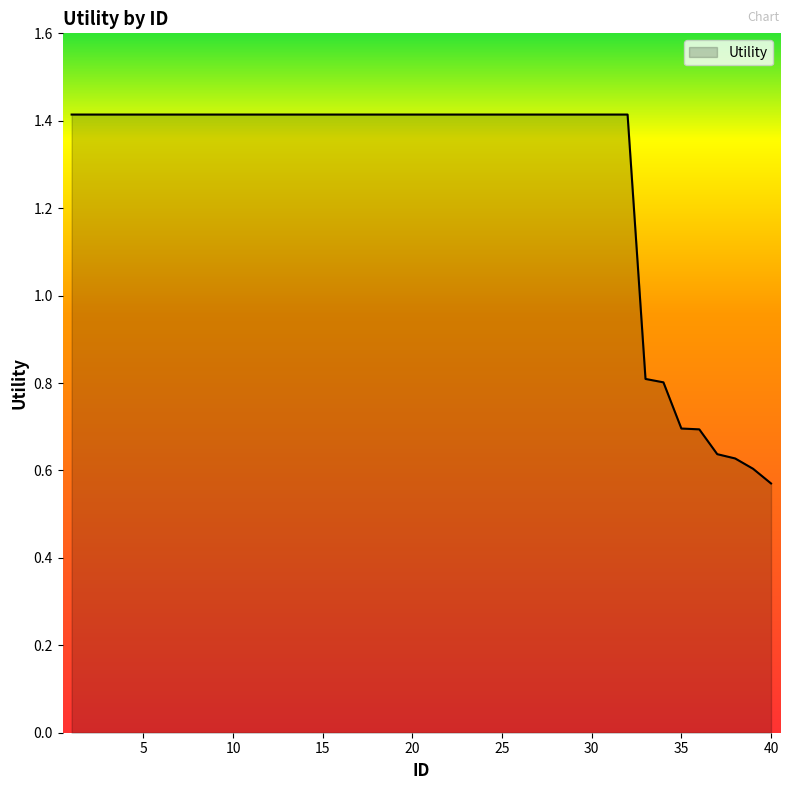

What is the maximum value shown in the chart?

1.4